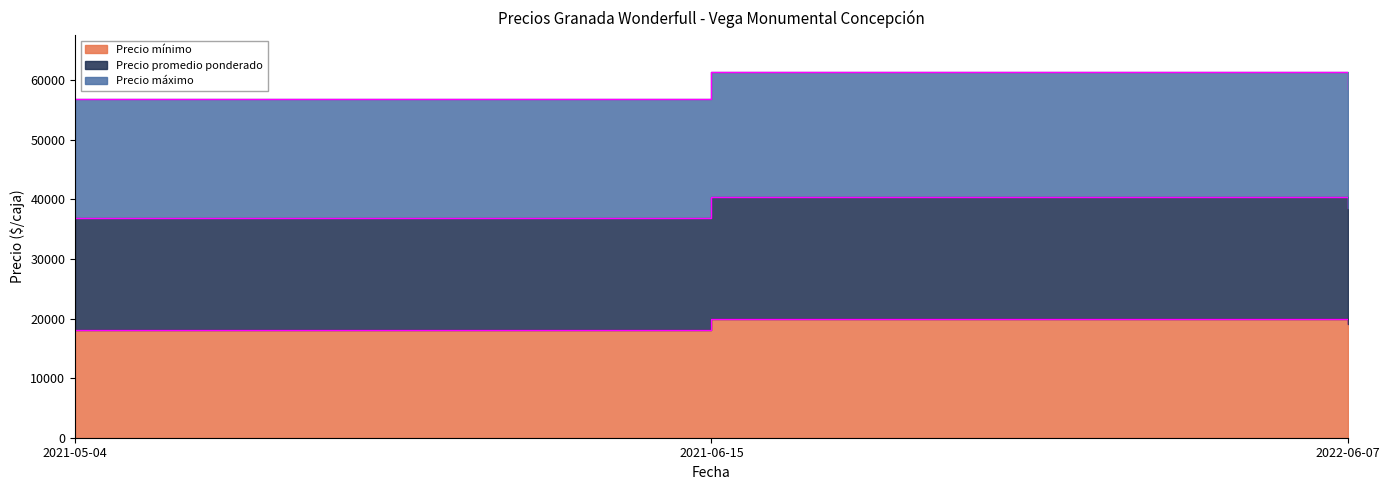

What is the maximum value for Precio promedio ponderado?

40400